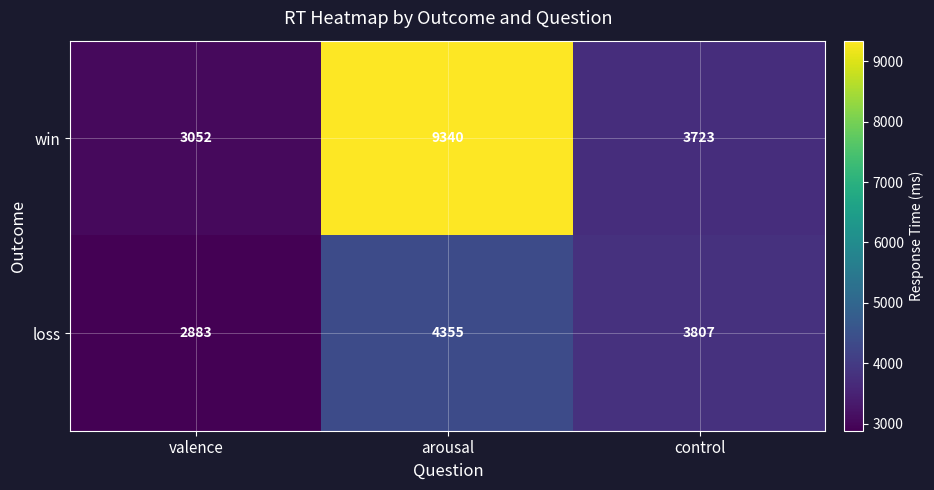

What value does the win series have at control?

3723